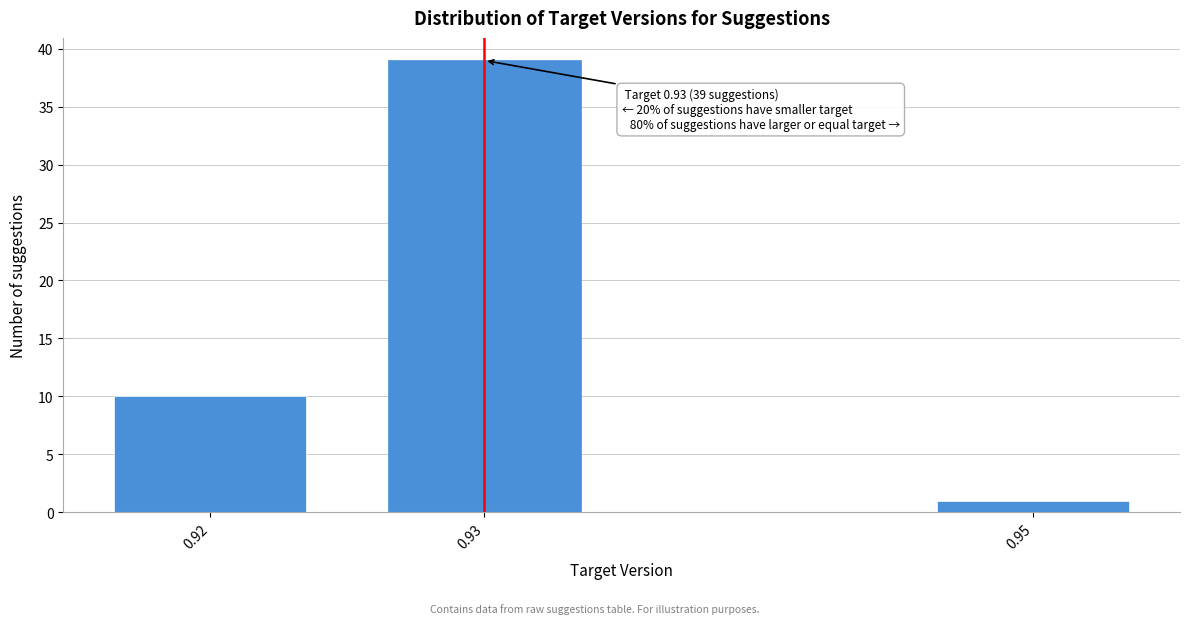

Reading left to right, what are all the values shown in this chart?

10	39	1